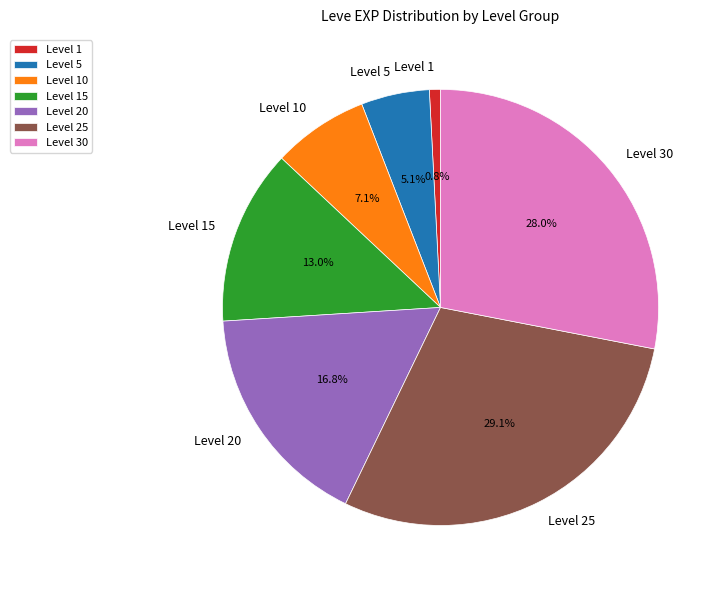

Combined, do Level 1 and Level 30 account for over 50%?

No